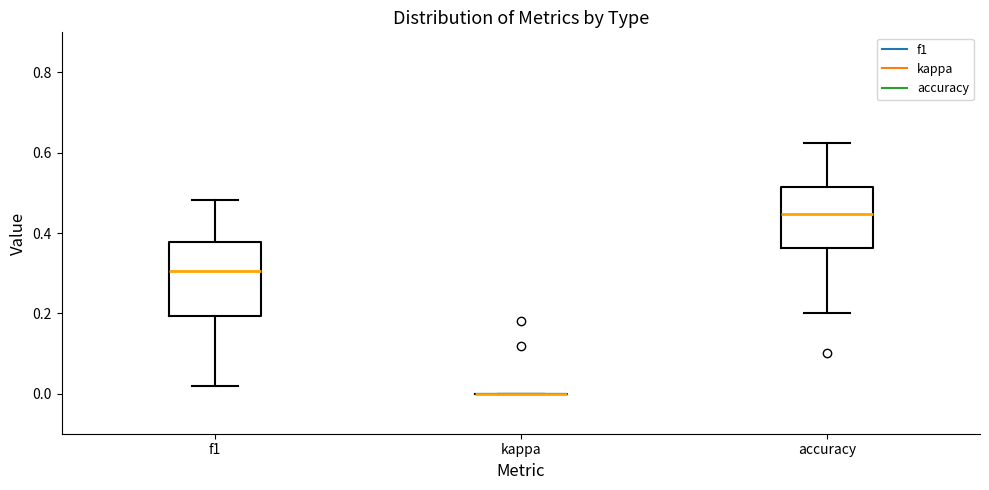

Reading left to right, transcribe this box plot: for each box, give where its median line is, the range the box spans, and where its two whiskers end, as read against the y-axis. The values are not printed on the chart, so give them approximately, as read against the axis.

f1: median 0.30, box 0.20 to 0.38, whiskers 0.02 to 0.48
kappa: box collapsed to a line at 0.00, whiskers 0.00 to 0.00
accuracy: median 0.44, box 0.36 to 0.52, whiskers 0.20 to 0.62